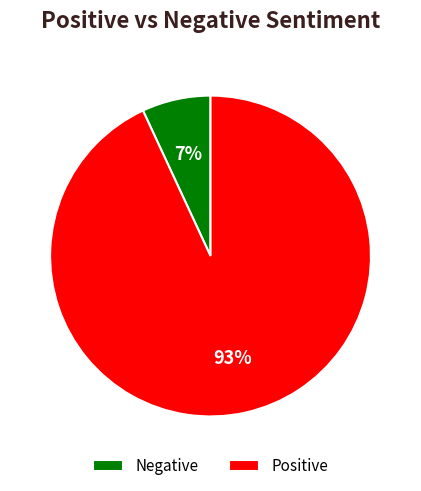

Which slice represents more than half of the pie?

Positive